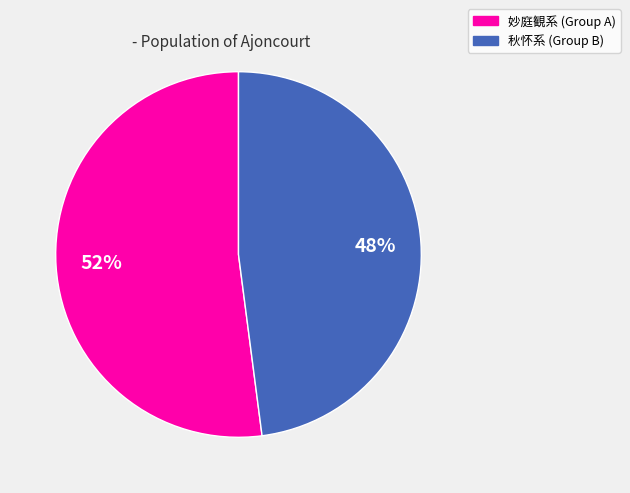

To the nearest percent, what is the difference between the largest and smallest slice percentages?

4%